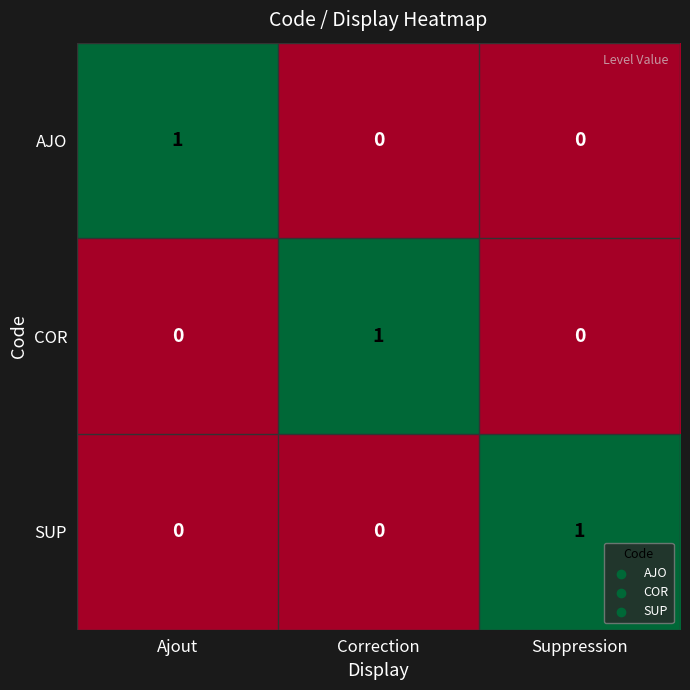

At which label does COR reach its peak?

Correction